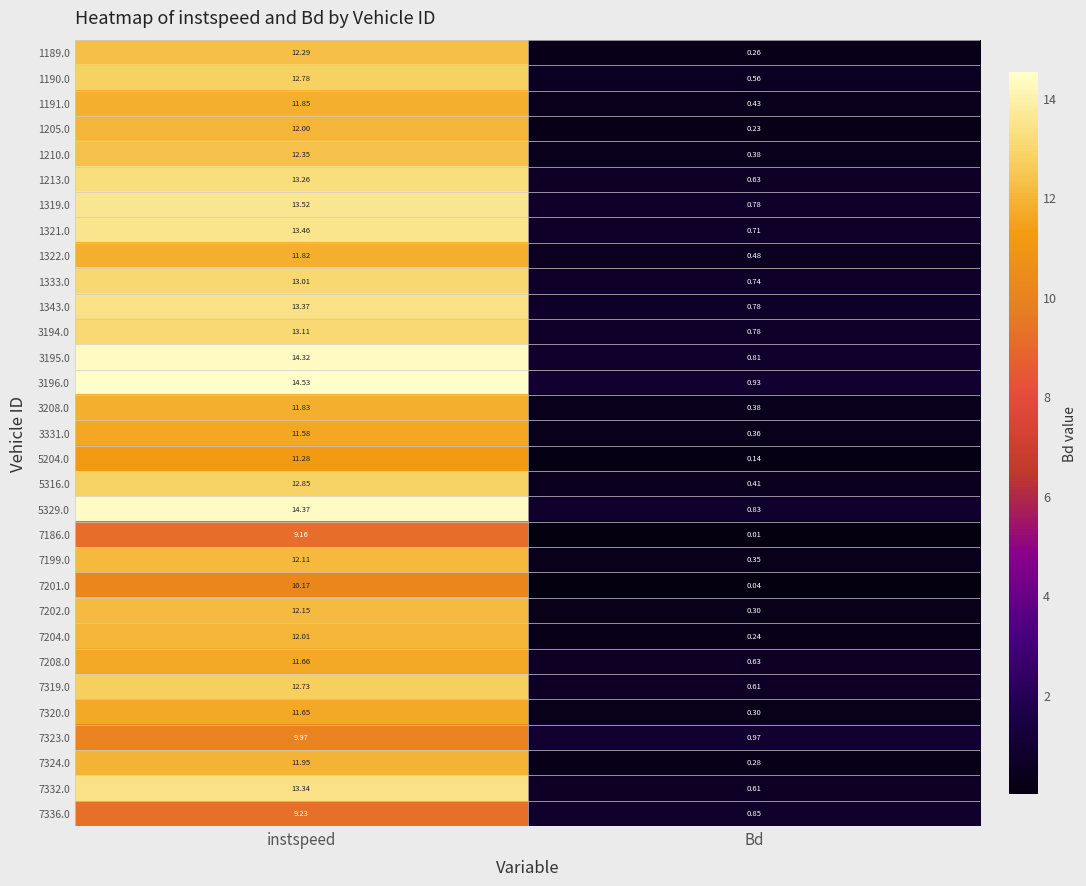

Rank the categories by 1322.0 value from highest to lowest.

instspeed, Bd